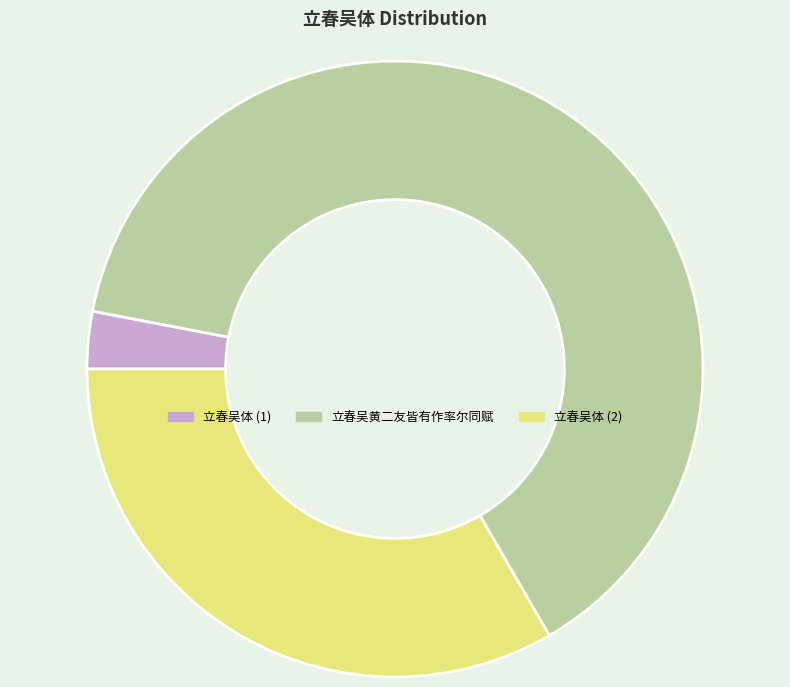

Do 立春吴体 (2) and 立春吴体 (1) together represent more than half of the pie?

No